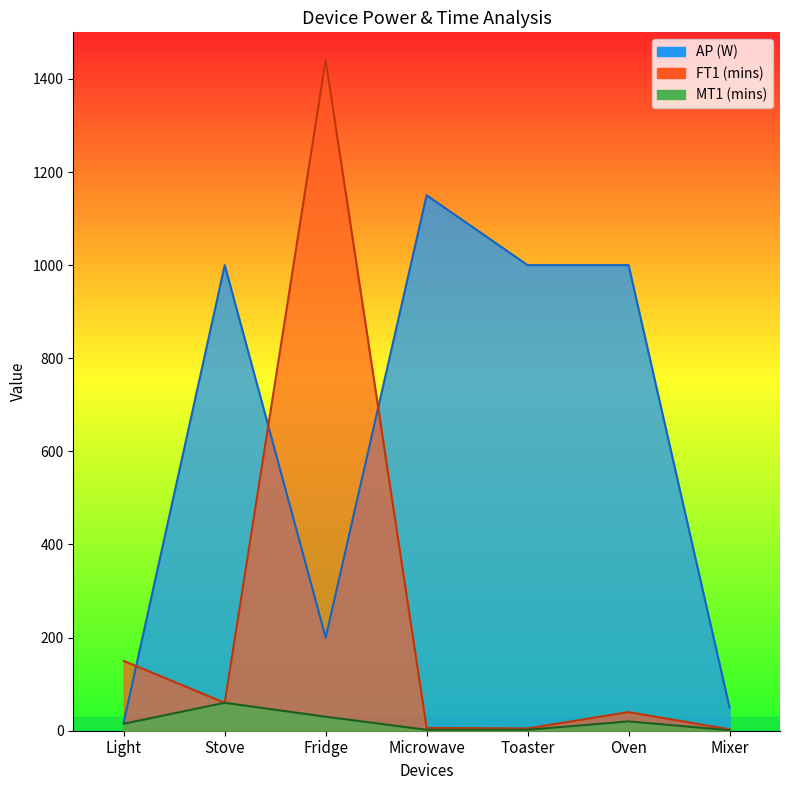

Where is the first local maximum for MT1 (mins)?

Stove